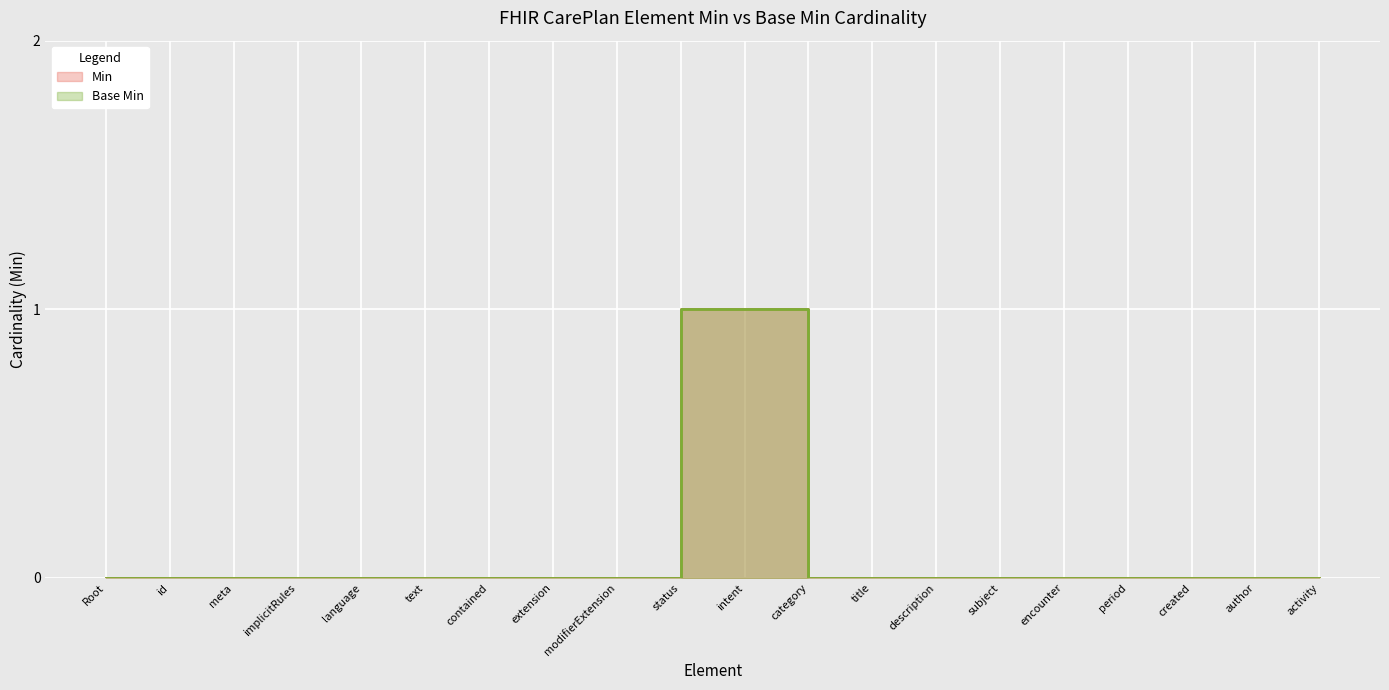

The value of Base Min at meta is 0. True or false?

False